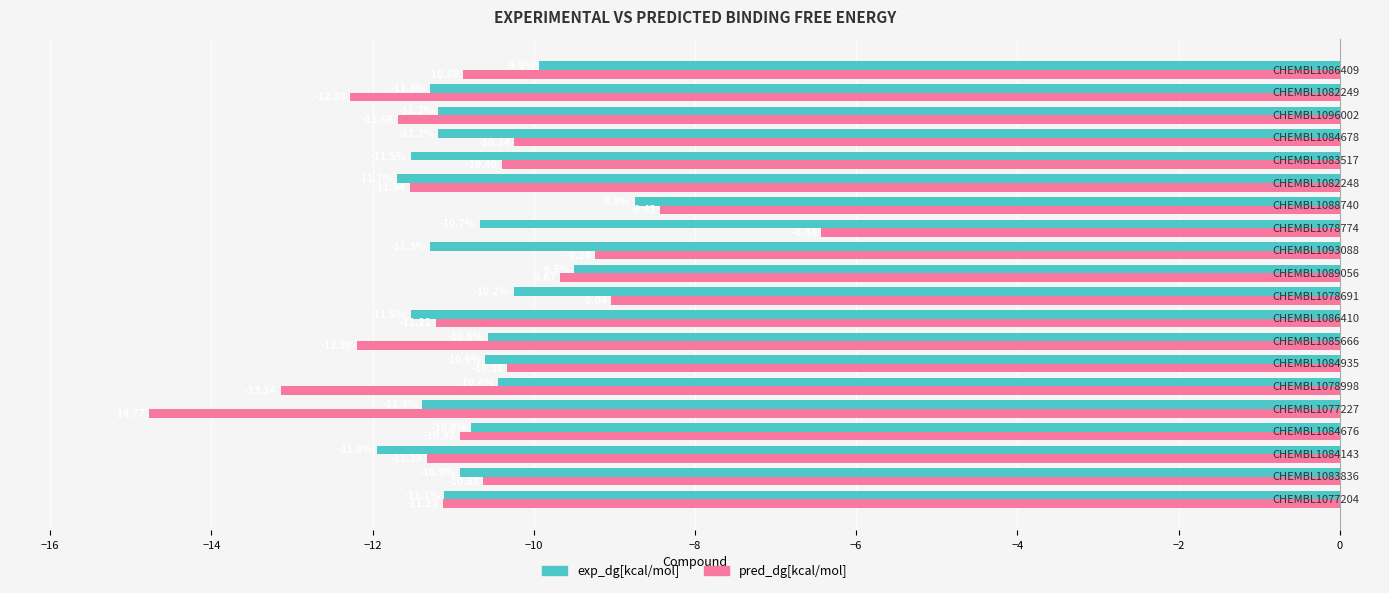

Which series has the largest total across all categories?

pred_dg[kcal/mol]